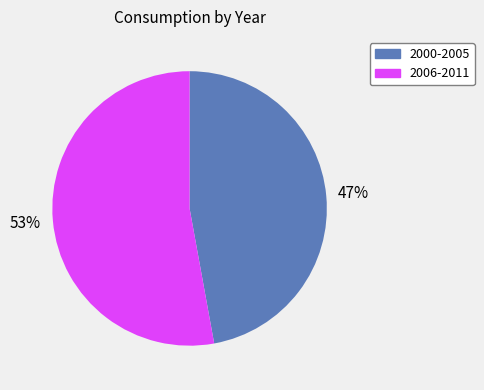

Is there a majority slice in this chart?

Yes